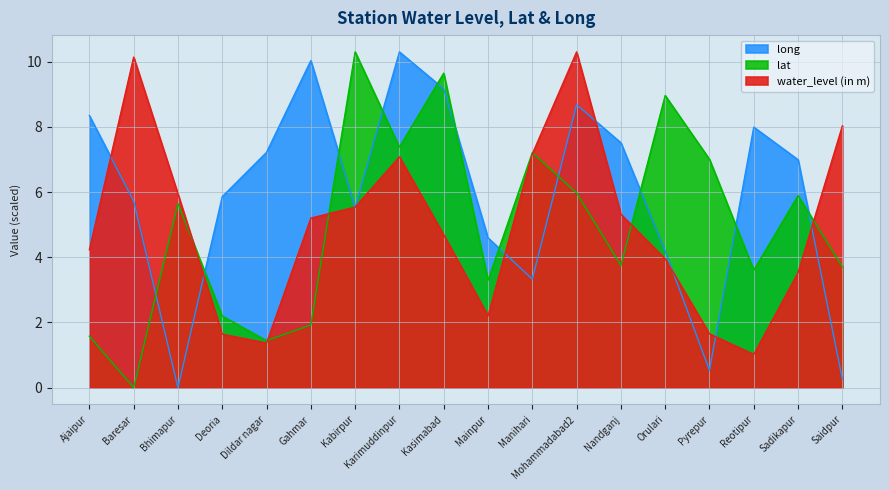

Is it true that lat equals -6.3 at Baresar?

False